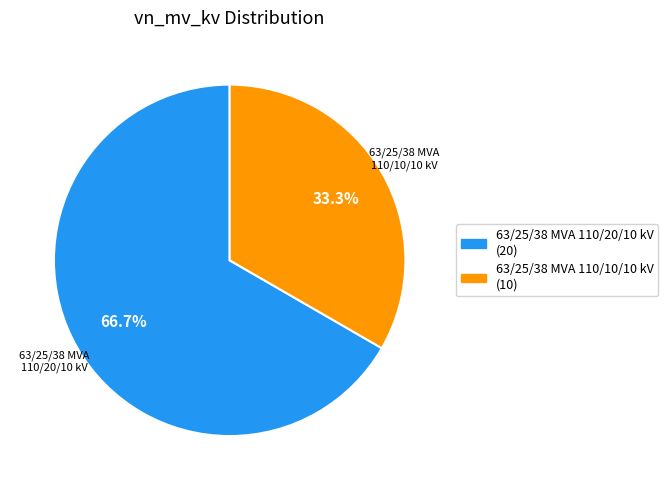

Which category has the biggest portion of the pie?

63/25/38 MVA 110/20/10 kV